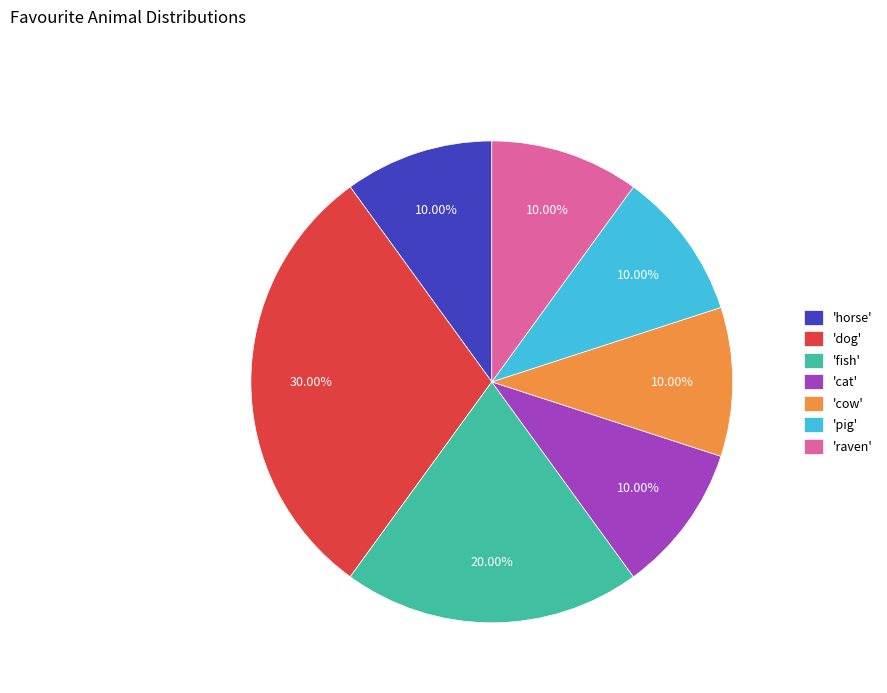

What is the largest slice in the pie chart?

'dog'